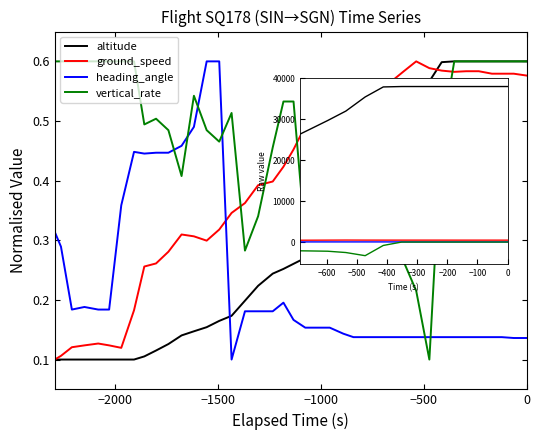

True or false: vertical_rate and heading_angle cross at least once.

True